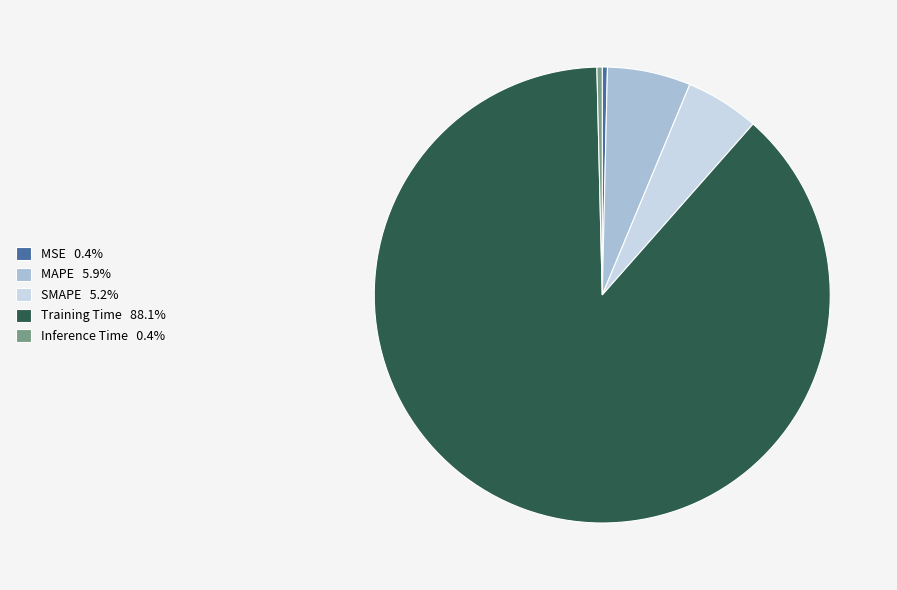

The SMAPE slice represents 5% of the pie. True or false?

True